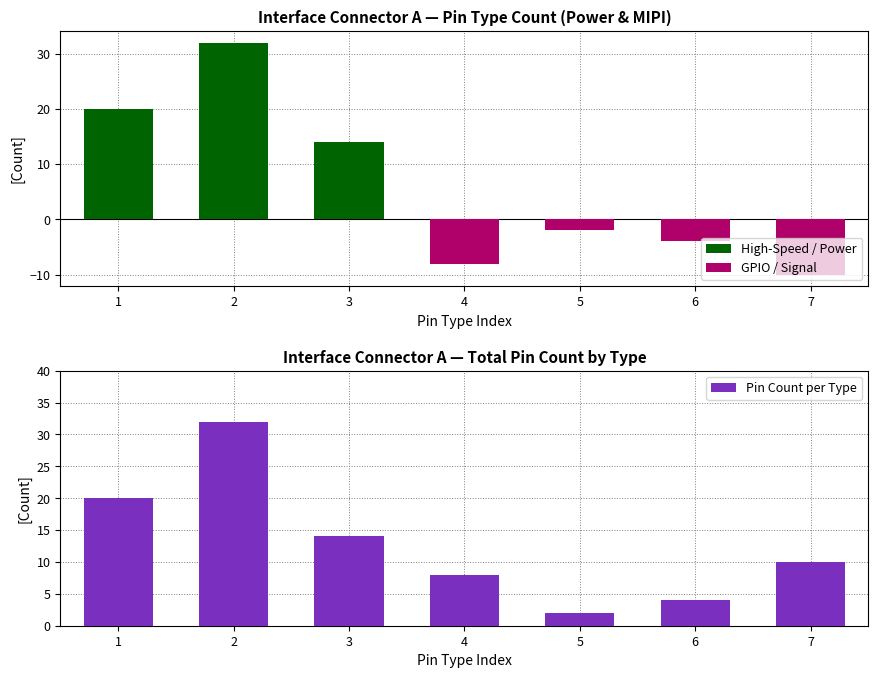

Are the bars horizontal?

No